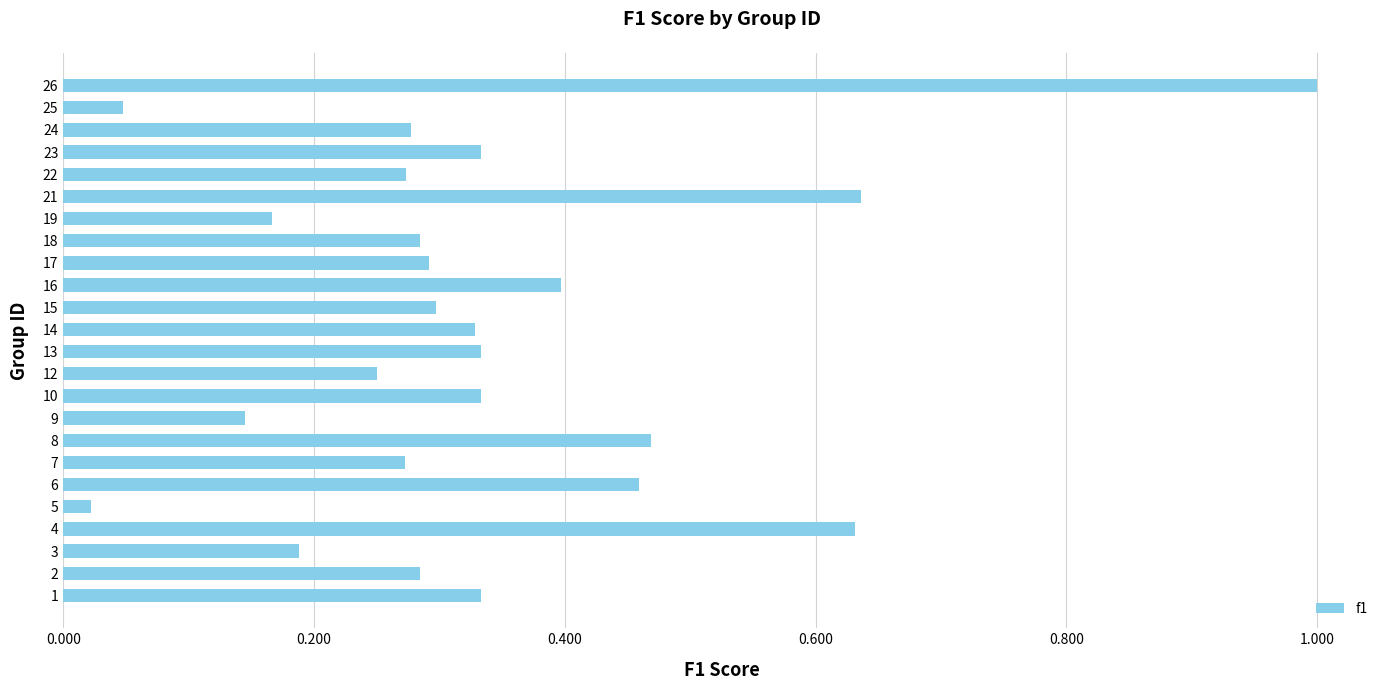

What is the difference between the maximum and minimum values?

1.0